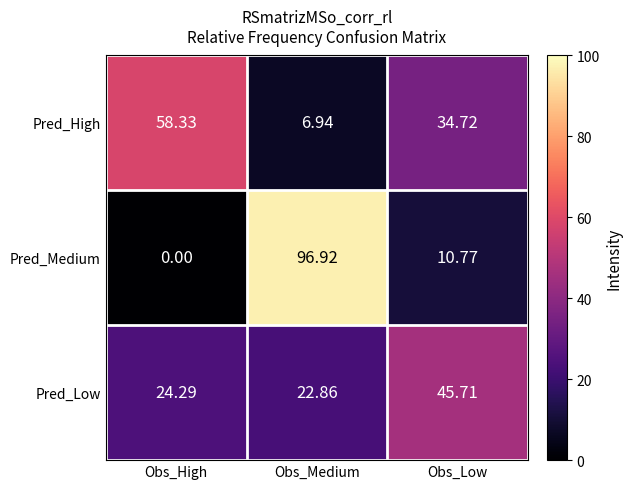

At which category is the sum across all series the highest?

Obs_Medium